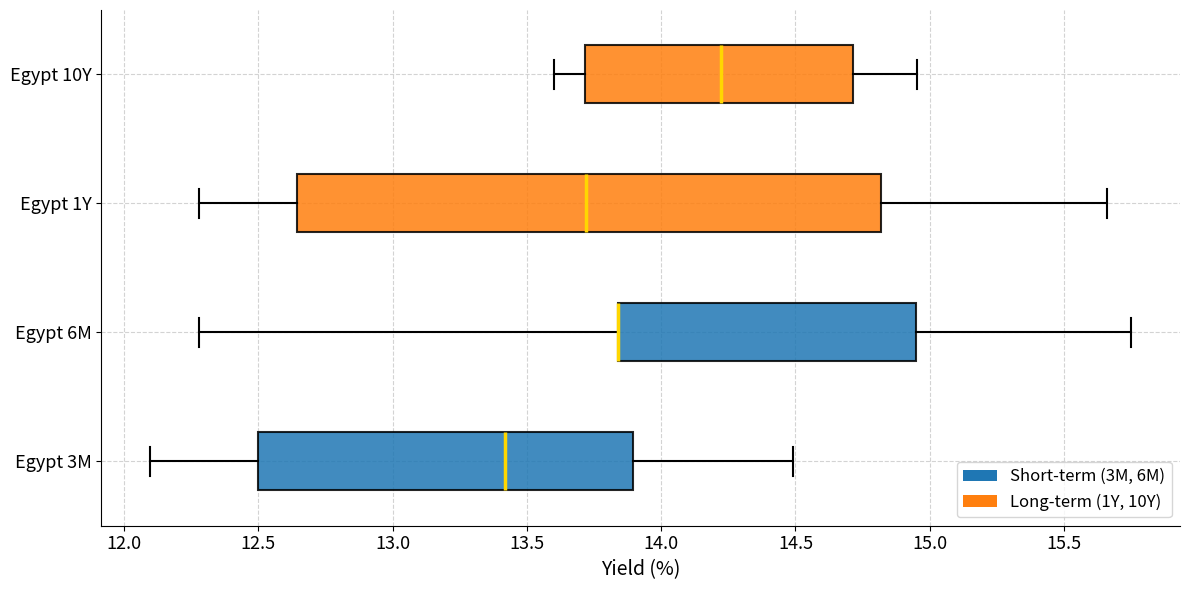

Reading bottom to top, transcribe this box plot: for each box, give where its median line is, the range the box spans, and where its two whiskers end, as read against the x-axis. The values are not printed on the chart, so give them approximately, as read against the axis.

Egypt 3M: median 13.40, box 12.50 to 13.90, whiskers 12.10 to 14.50
Egypt 6M: median 13.85 (drawn on the box's left edge), box 13.85 to 14.95, whiskers 12.30 to 15.75
Egypt 1Y: median 13.70, box 12.65 to 14.80, whiskers 12.30 to 15.65
Egypt 10Y: median 14.20, box 13.70 to 14.70, whiskers 13.60 to 14.95